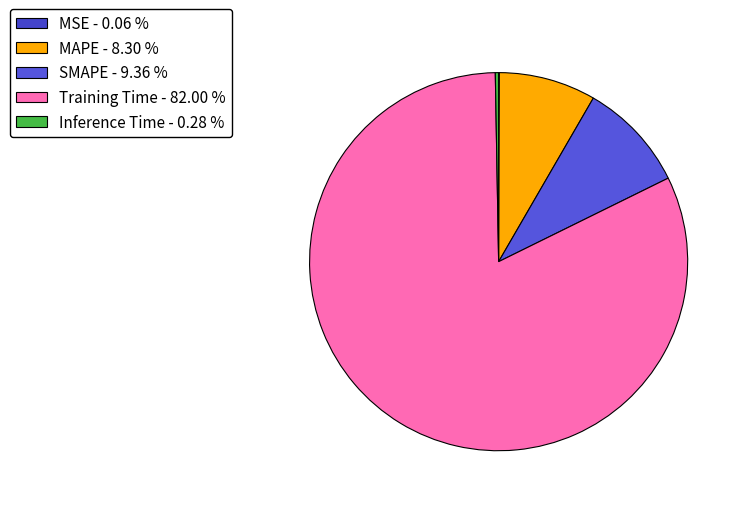

What percentage is the Training Time slice, to the nearest percent?

82%